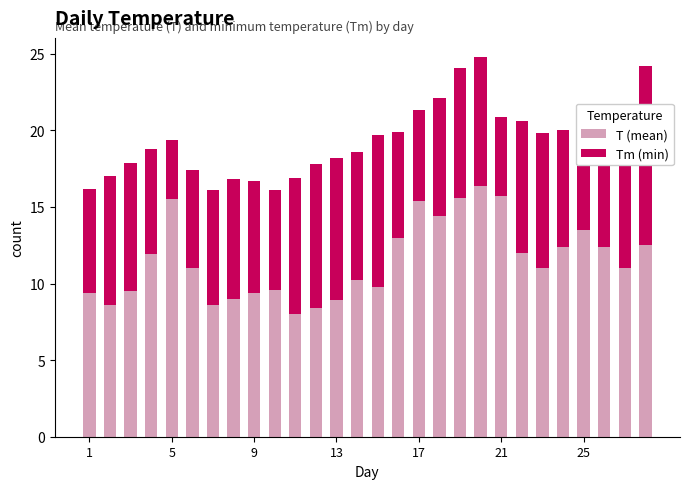

Are the bars grouped side by side (vs. stacked)?

No